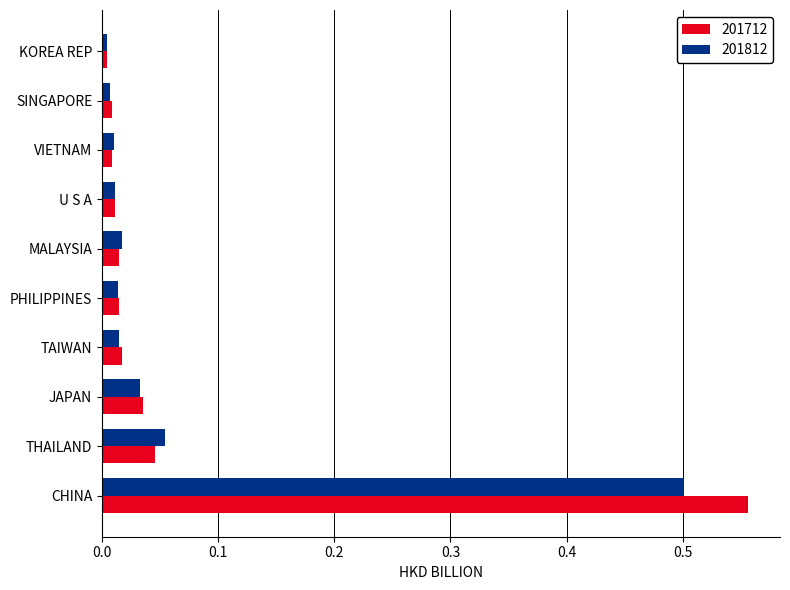

What is the sum of all 201712 values?

0.7